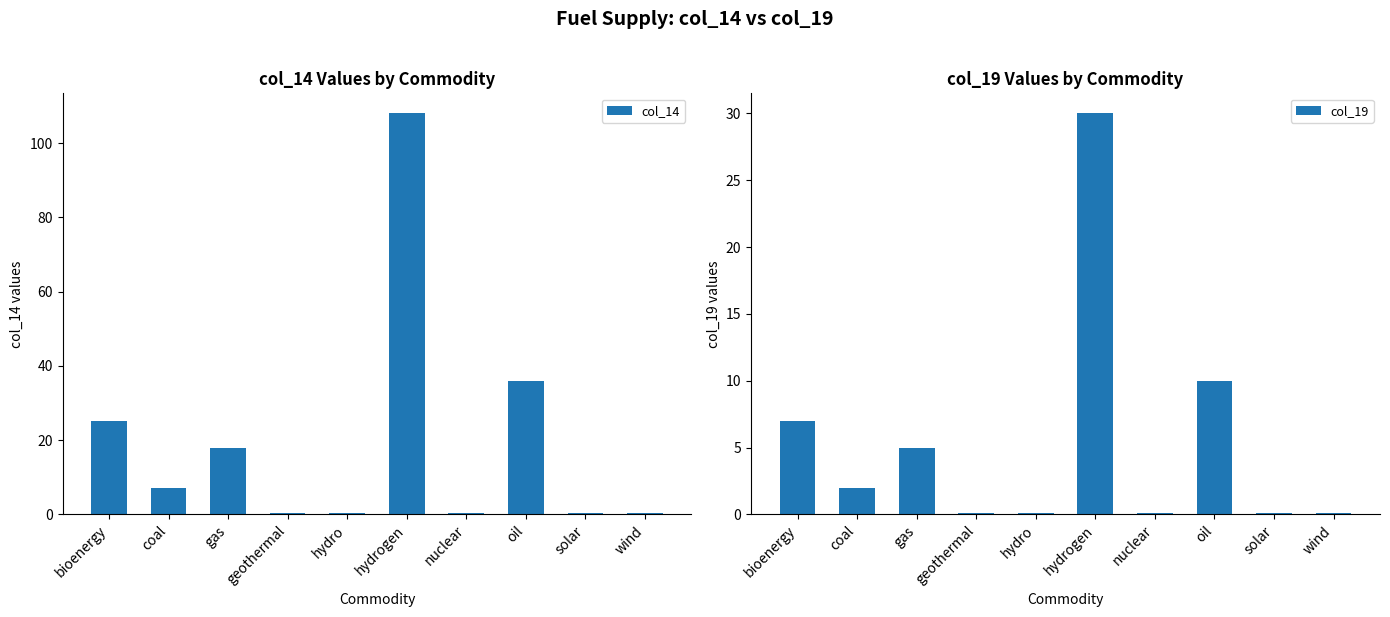

The value of col_19 at gas is 5.0. True or false?

True